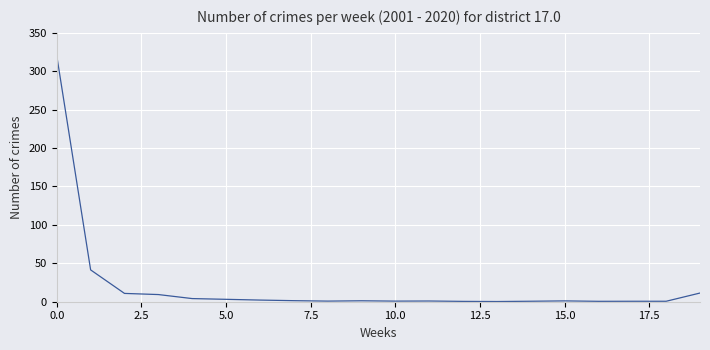

What is the difference between the maximum and minimum values?

319.7